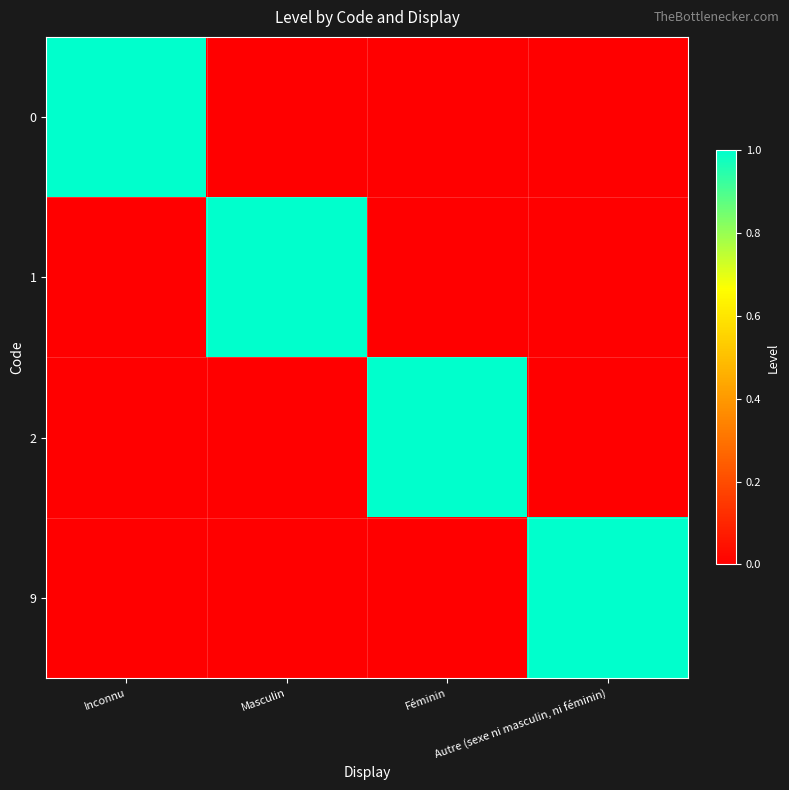

At how many categories does at least one series exceed 0?

4